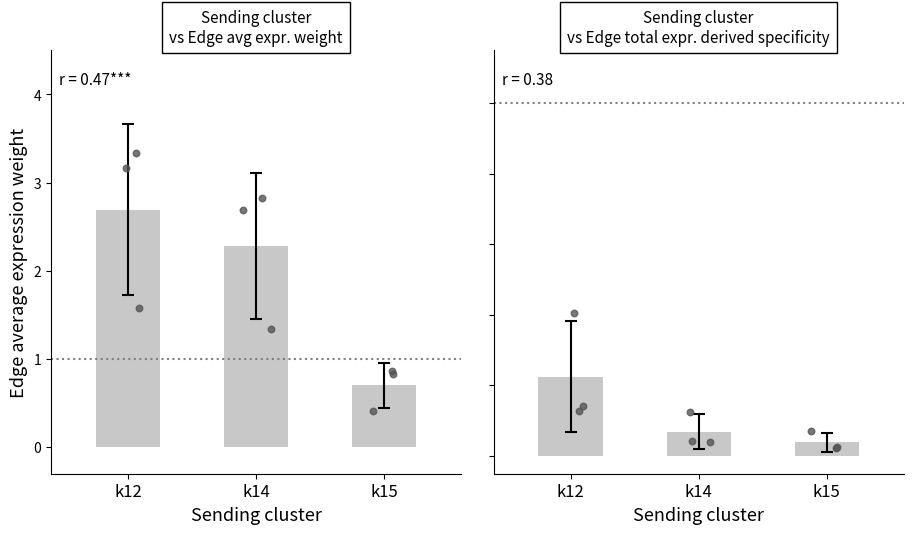

Which series has the widest spread of Y values?

Edge average expression weight